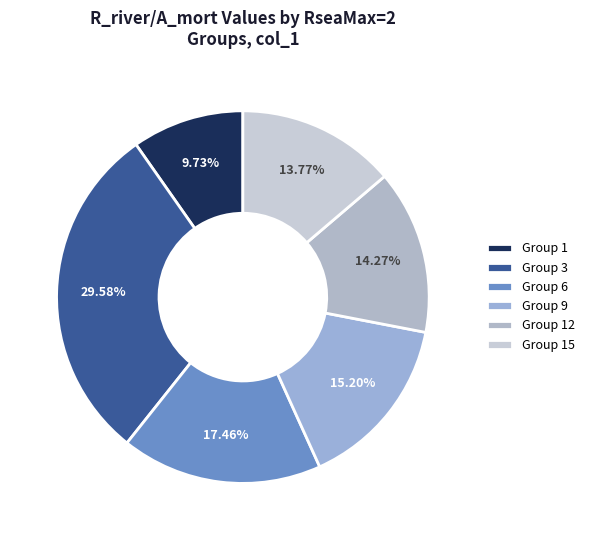

How many segments does this pie chart have?

6